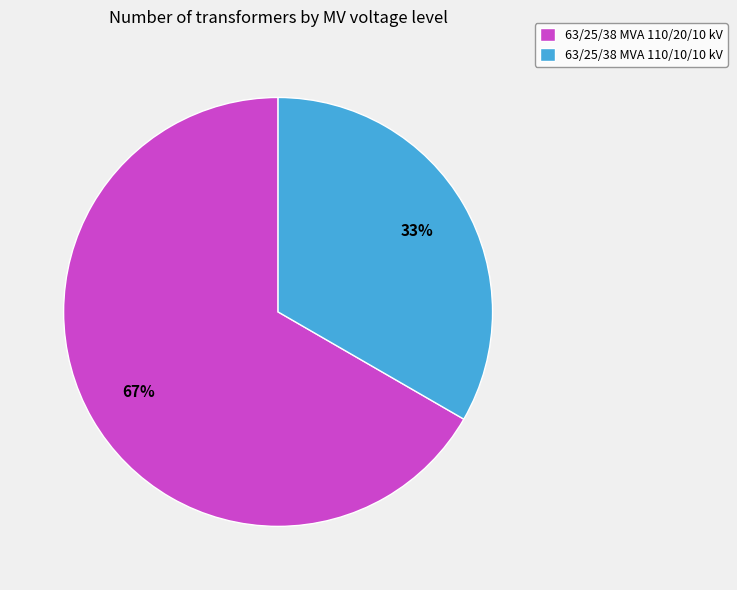

Which has a higher value, 63/25/38 MVA 110/20/10 kV or 63/25/38 MVA 110/10/10 kV?

63/25/38 MVA 110/20/10 kV